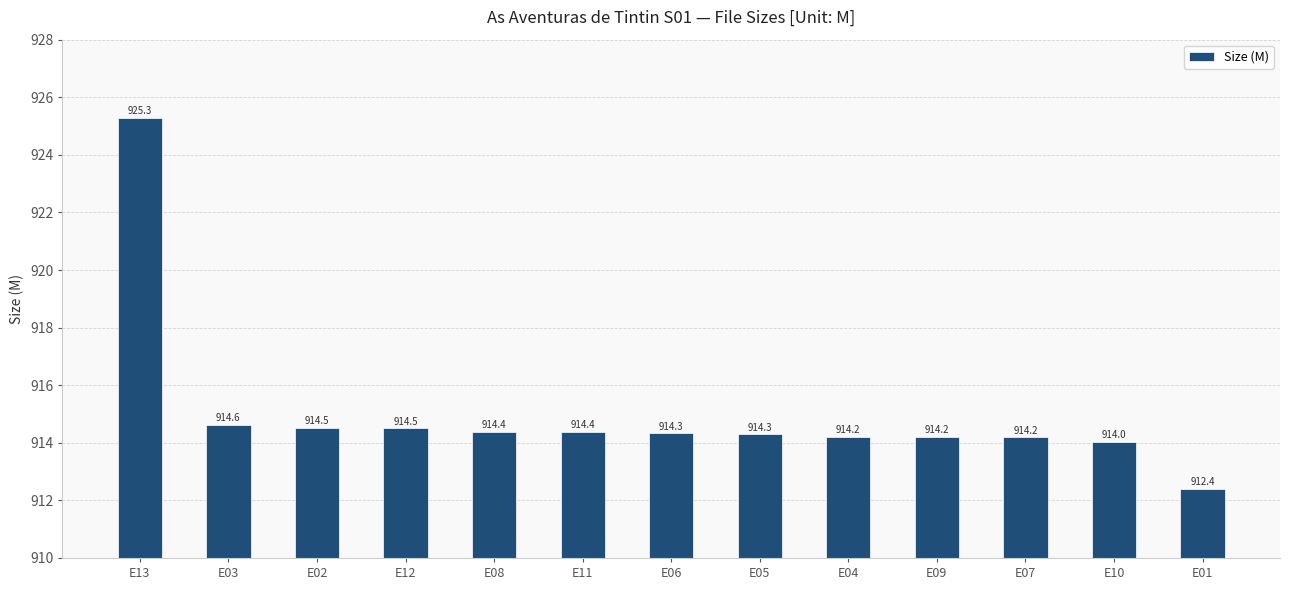

True or false: the data shows 914.0 at E10.

True